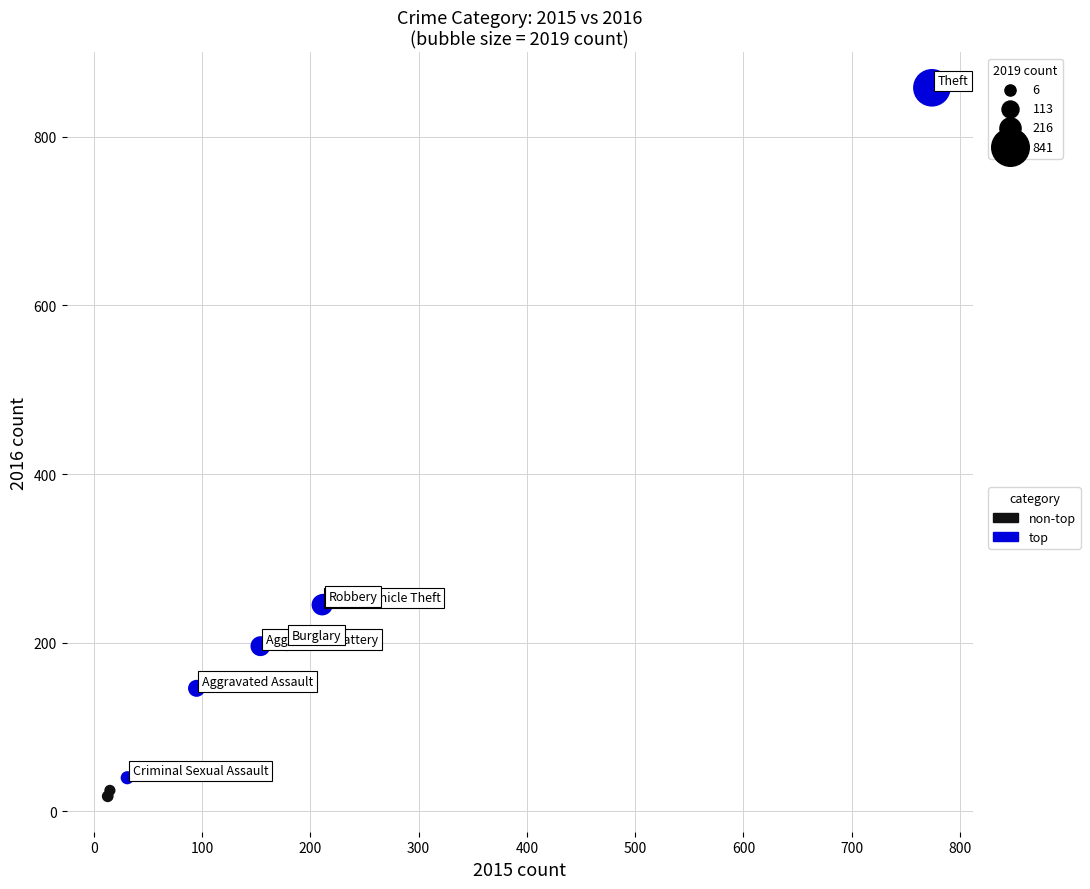

Which series reaches the maximum Y coordinate?

top